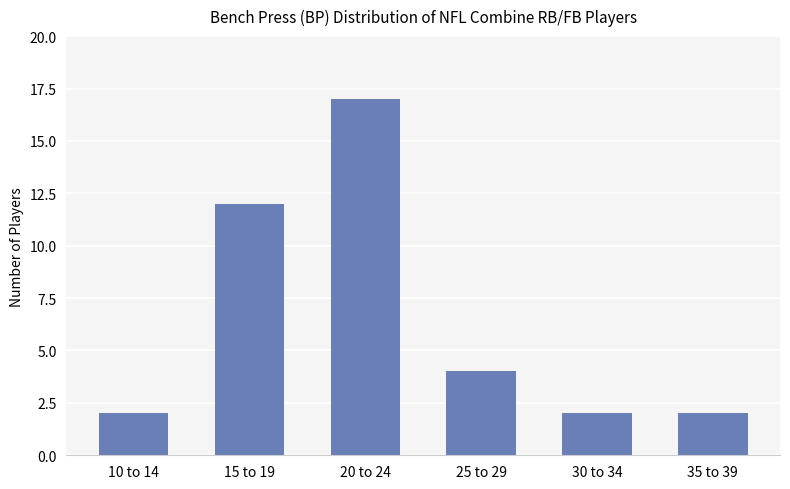

What is the minimum value shown in the chart?

2